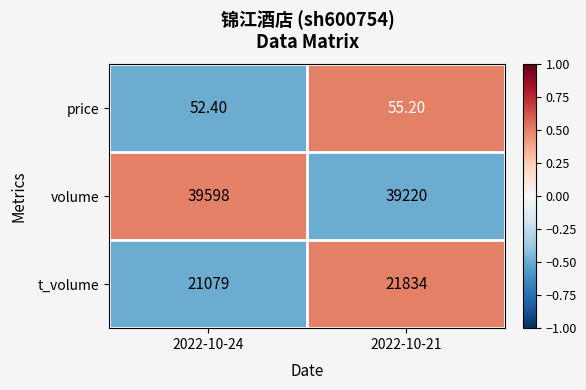

Rank the categories by t_volume value from highest to lowest.

2022-10-21, 2022-10-24